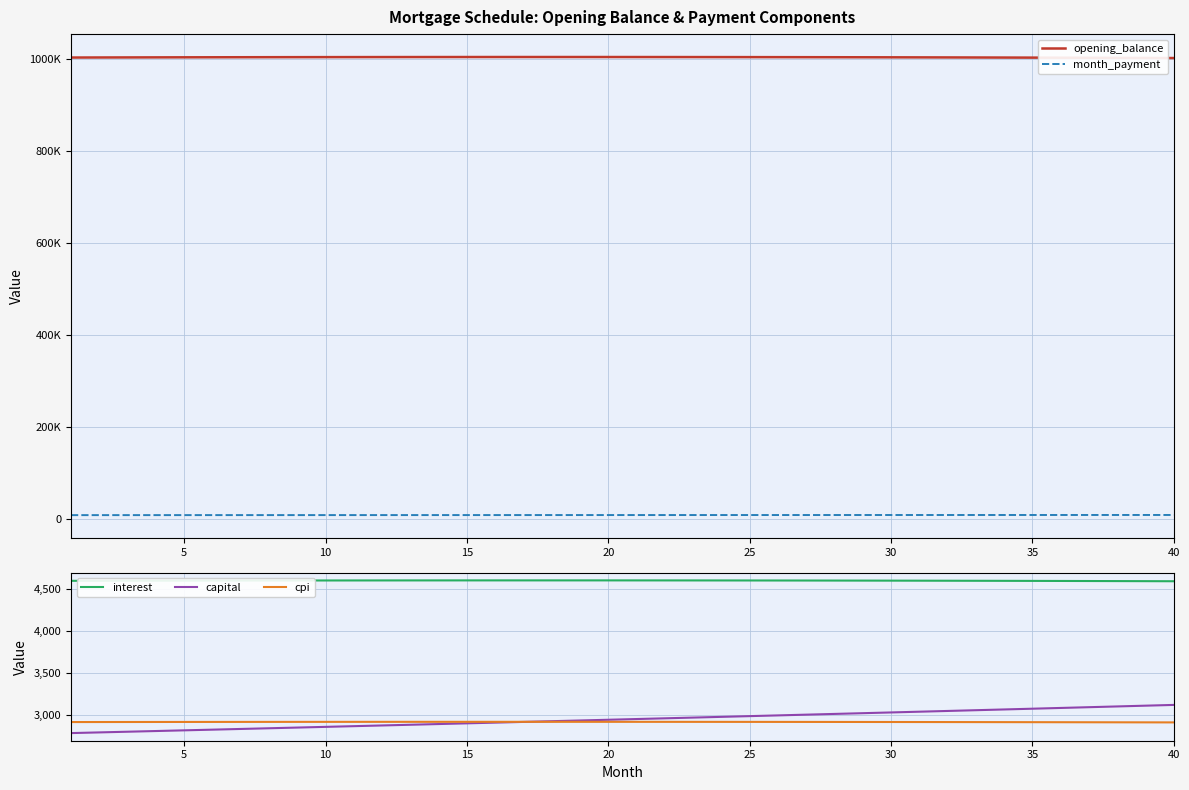

What is the minimum value for interest?

4591.8